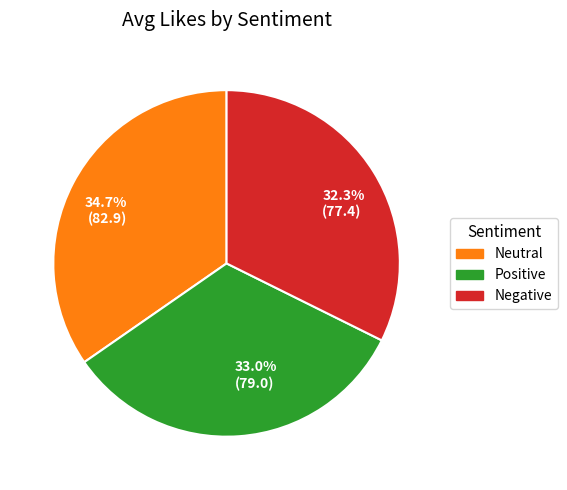

To the nearest percent, what is the average slice percentage?

33%